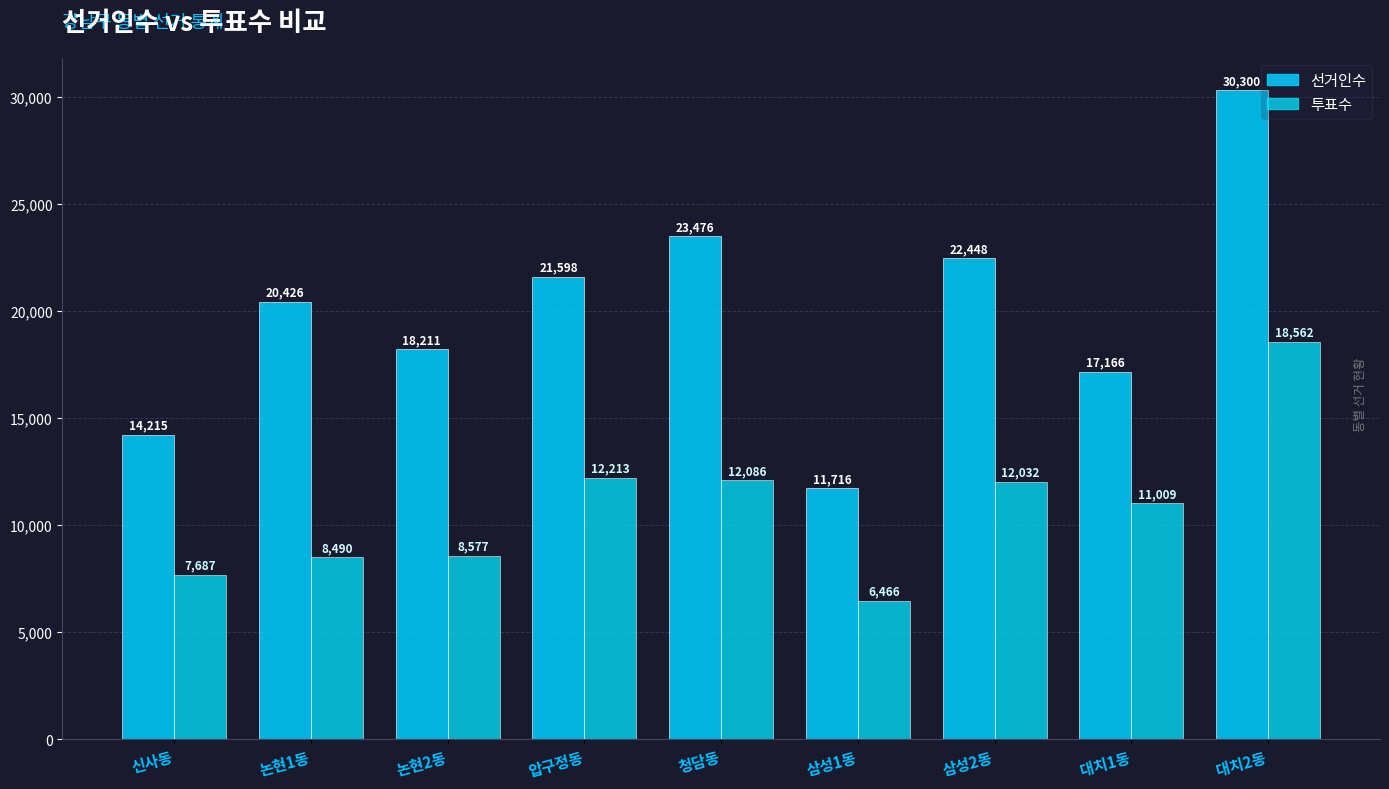

Rank the series by their maximum value, from highest to lowest.

선거인수, 투표수